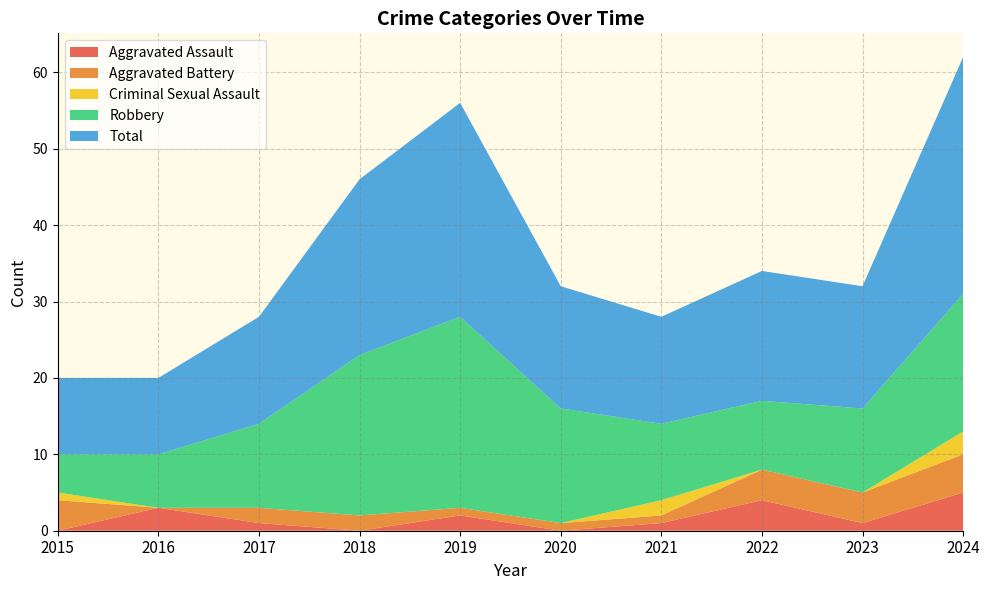

Reading left to right, extract all data points from this chart.

Aggravated Assault: 0	3	1	0	2	0	1	4	1	5
Aggravated Battery: 4	0	2	2	1	1	1	4	4	5
Criminal Sexual Assault: 1	0	0	0	0	0	2	0	0	3
Robbery: 5	7	11	21	25	15	10	9	11	18
Total: 10	10	14	23	28	16	14	17	16	31